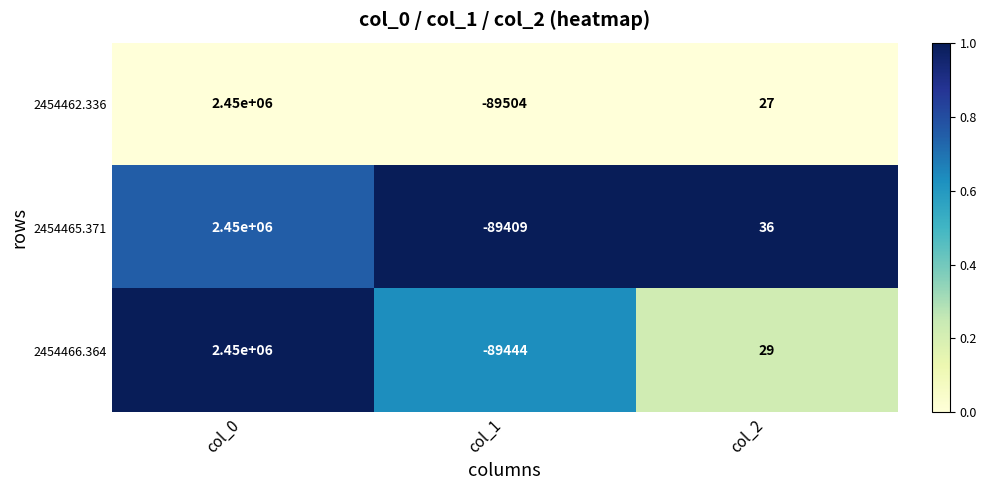

True or false: 2454465.371 has a value of -89409 at col_1.

True